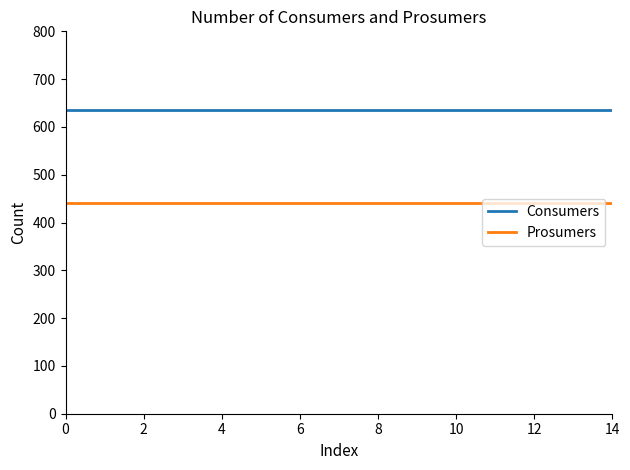

Is this an area chart (filled region under the line)?

No